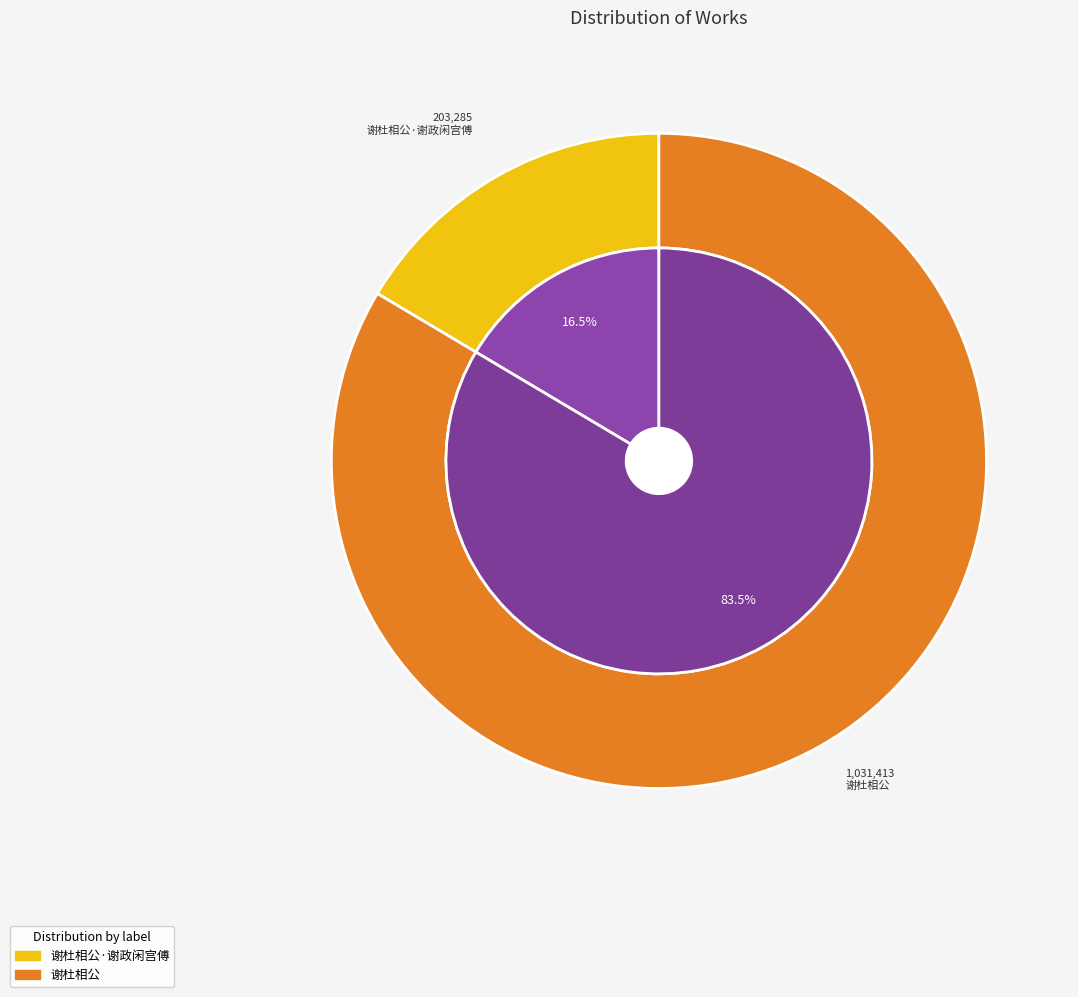

To the nearest percent, what is the combined percentage of 谢杜相公 and 谢杜相公·谢政闲宫傅?

100%